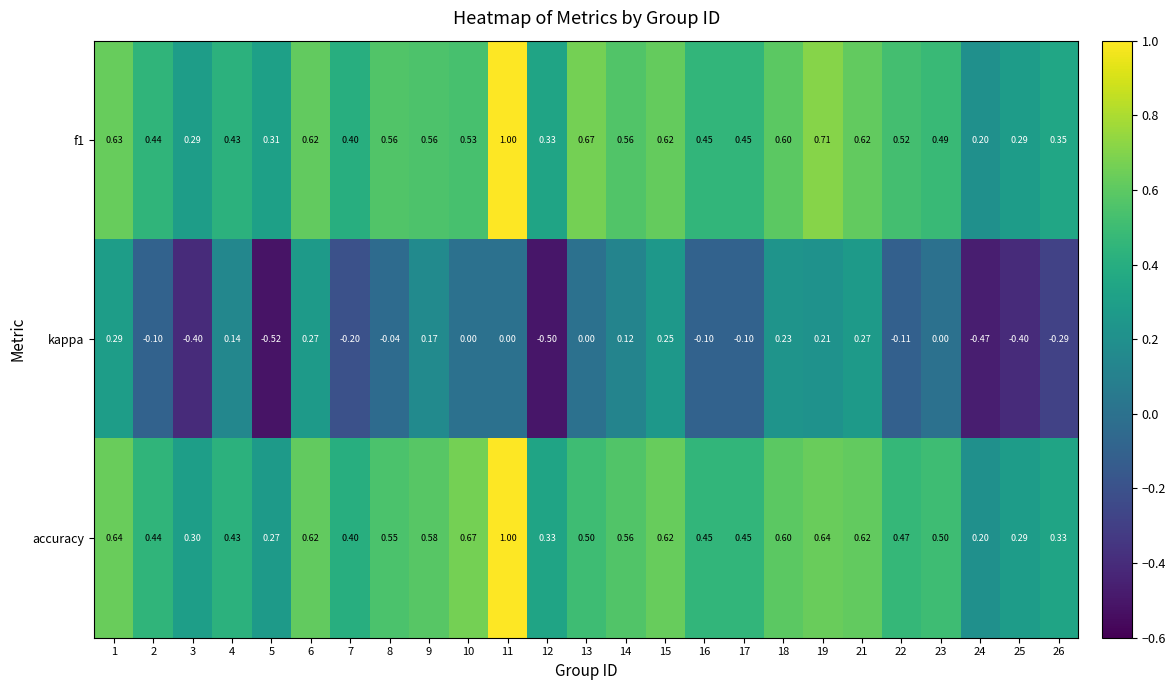

Is the value of f1 at 17 greater than the value of kappa at 13?

Yes